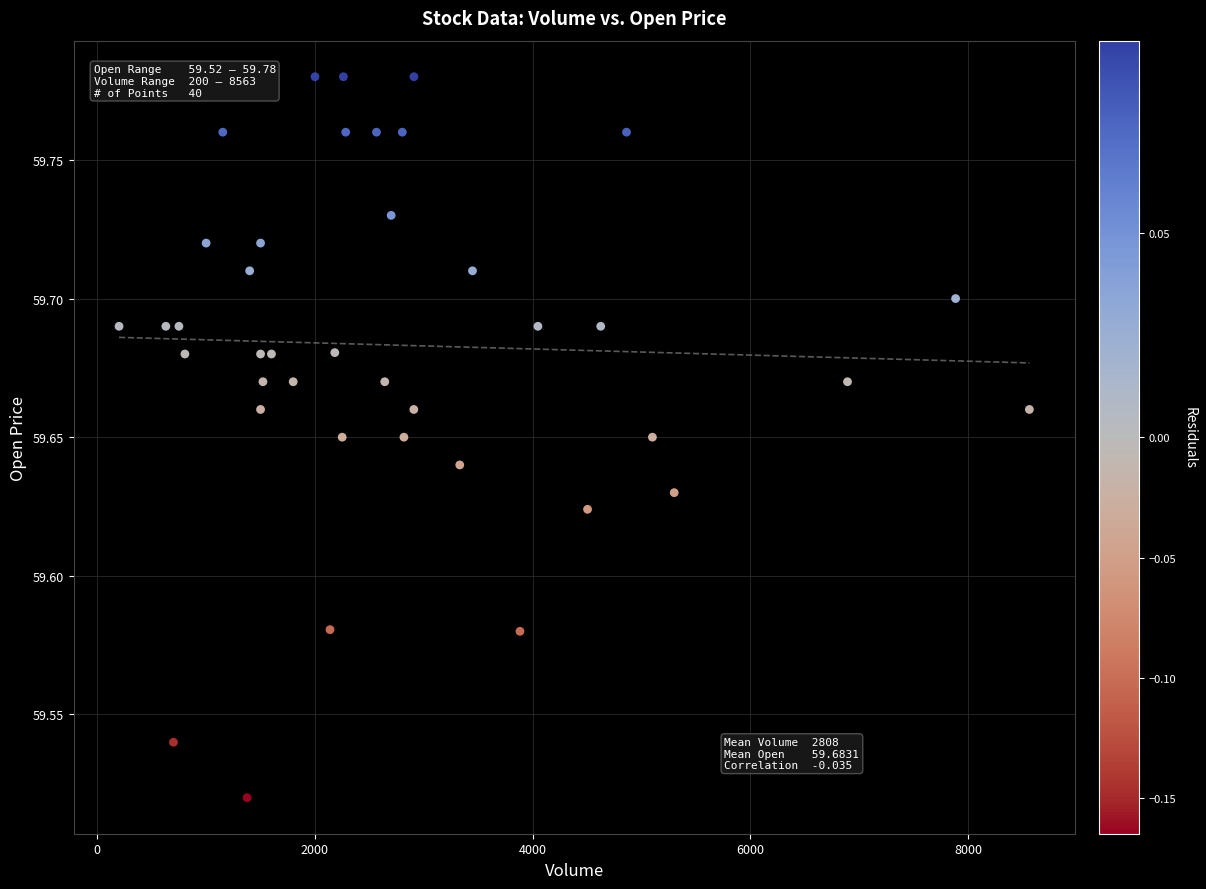

What is the range of X values (max minus min)?

8363.0